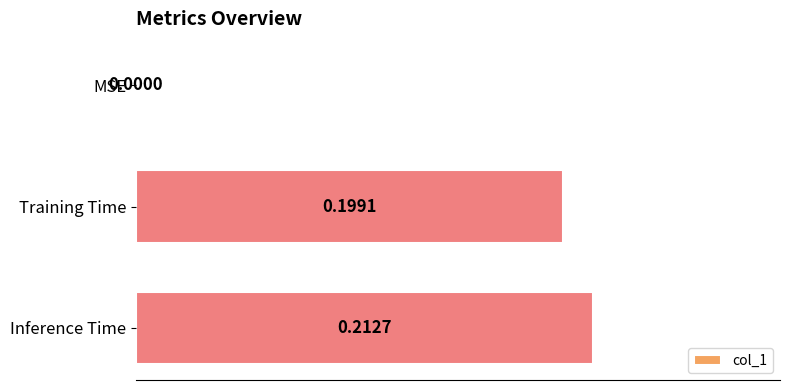

At which category does the chart reach its peak across all series?

Inference Time